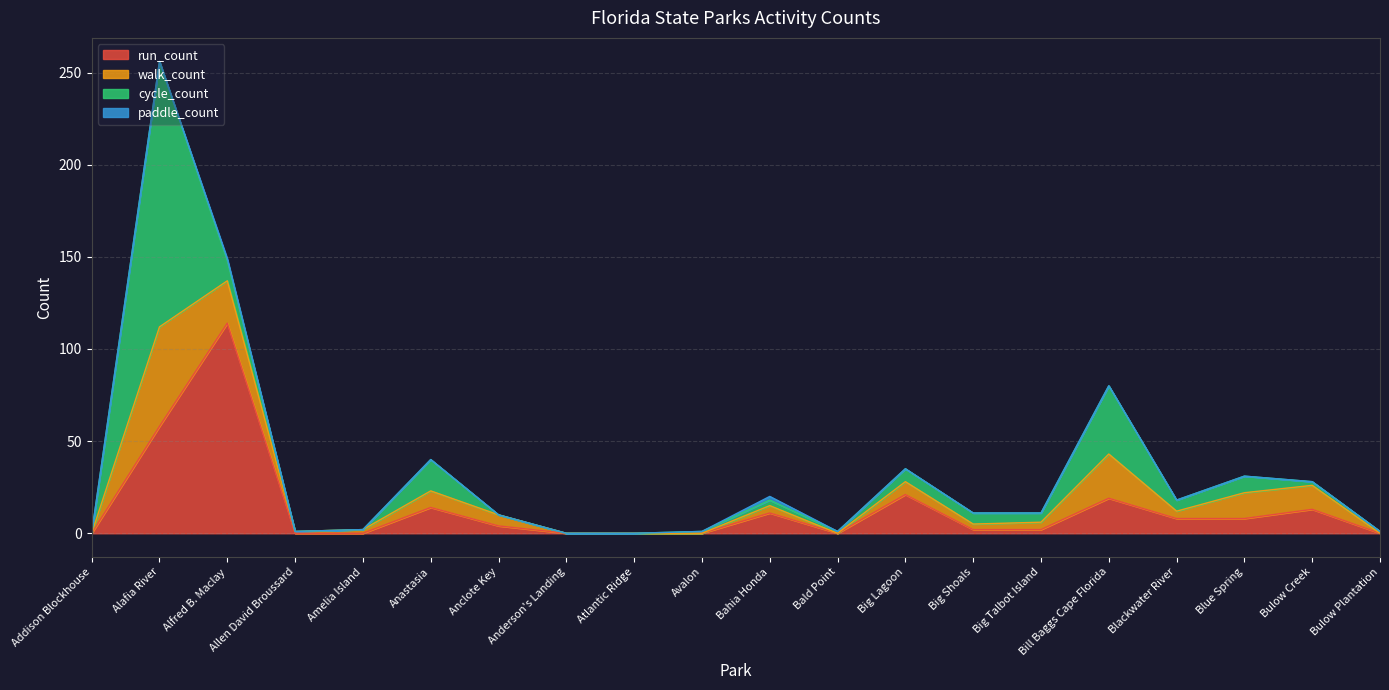

Reading left to right, transcribe all the data shown in this chart.

run_count: 0	58	114	0	0	14	4	0	0	0	11	0	21	2	2	19	8	8	13	0
walk_count: 0	54	23	1	2	9	6	0	0	0	4	0	7	3	4	24	4	14	13	0
cycle_count: 0	144	11	0	0	17	0	0	0	1	3	1	7	6	5	37	6	9	2	1
paddle_count: 0	0	1	0	0	0	0	0	0	0	2	0	0	0	0	0	0	0	0	0